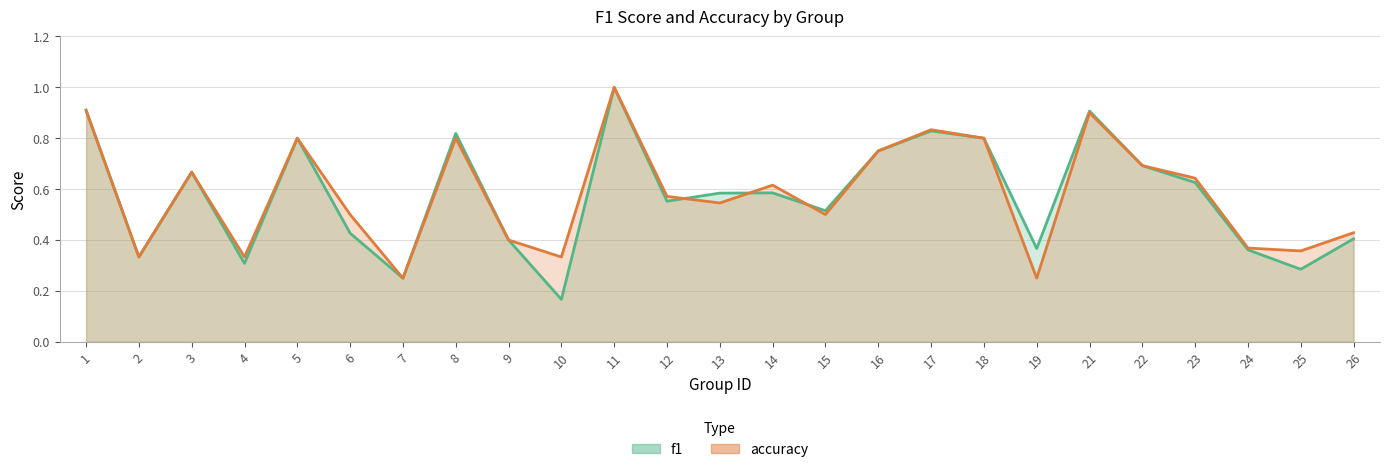

Which series has the largest total across all categories?

accuracy